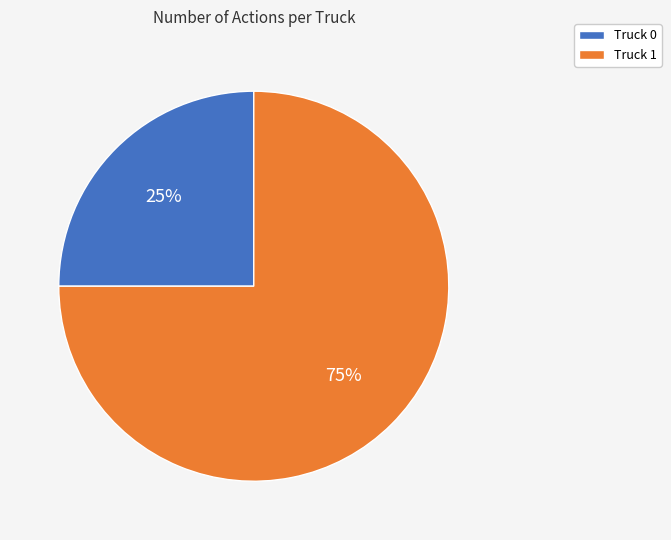

Which category has the smallest portion of the pie?

Truck 0